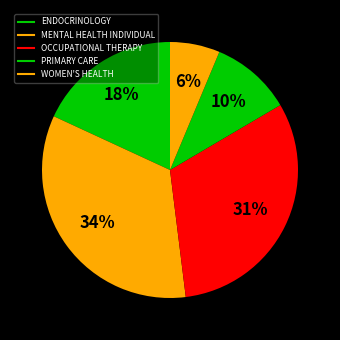

To the nearest percent, what percentage of the pie is PRIMARY CARE?

10%